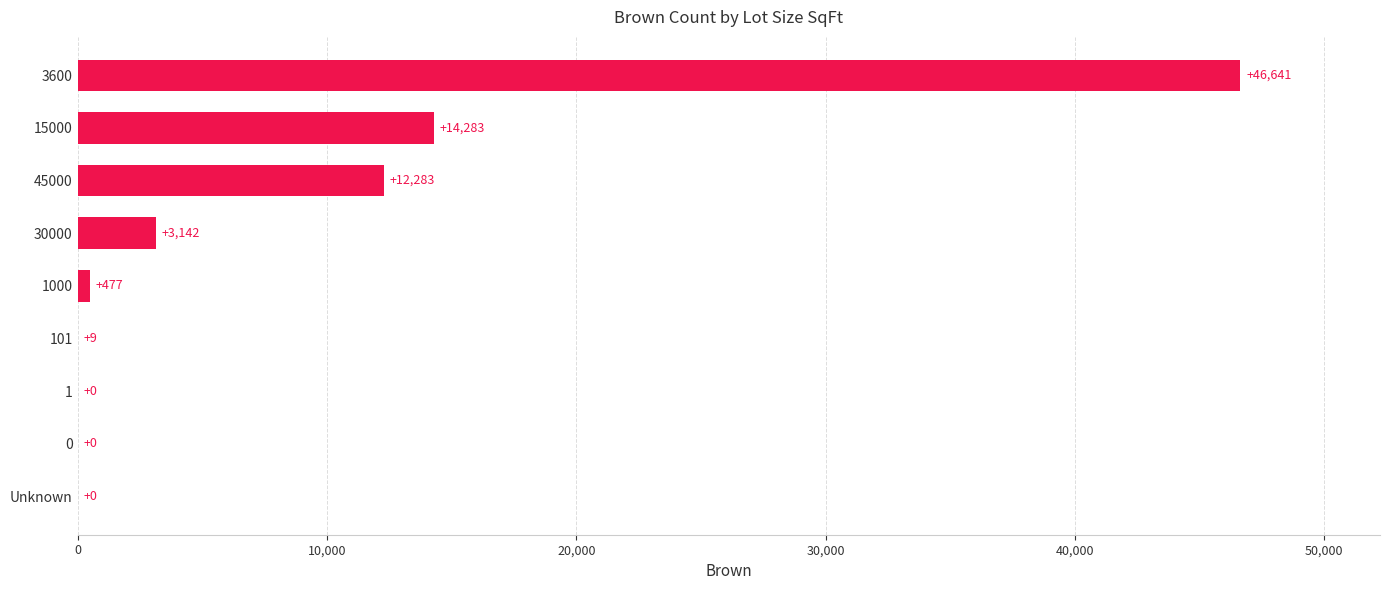

Reading top to bottom, list all the values displayed in this chart.

3600=46641	15000=14283	45000=12283	30000=3142	1000=477	101=9	1=0	0=0	Unknown=0